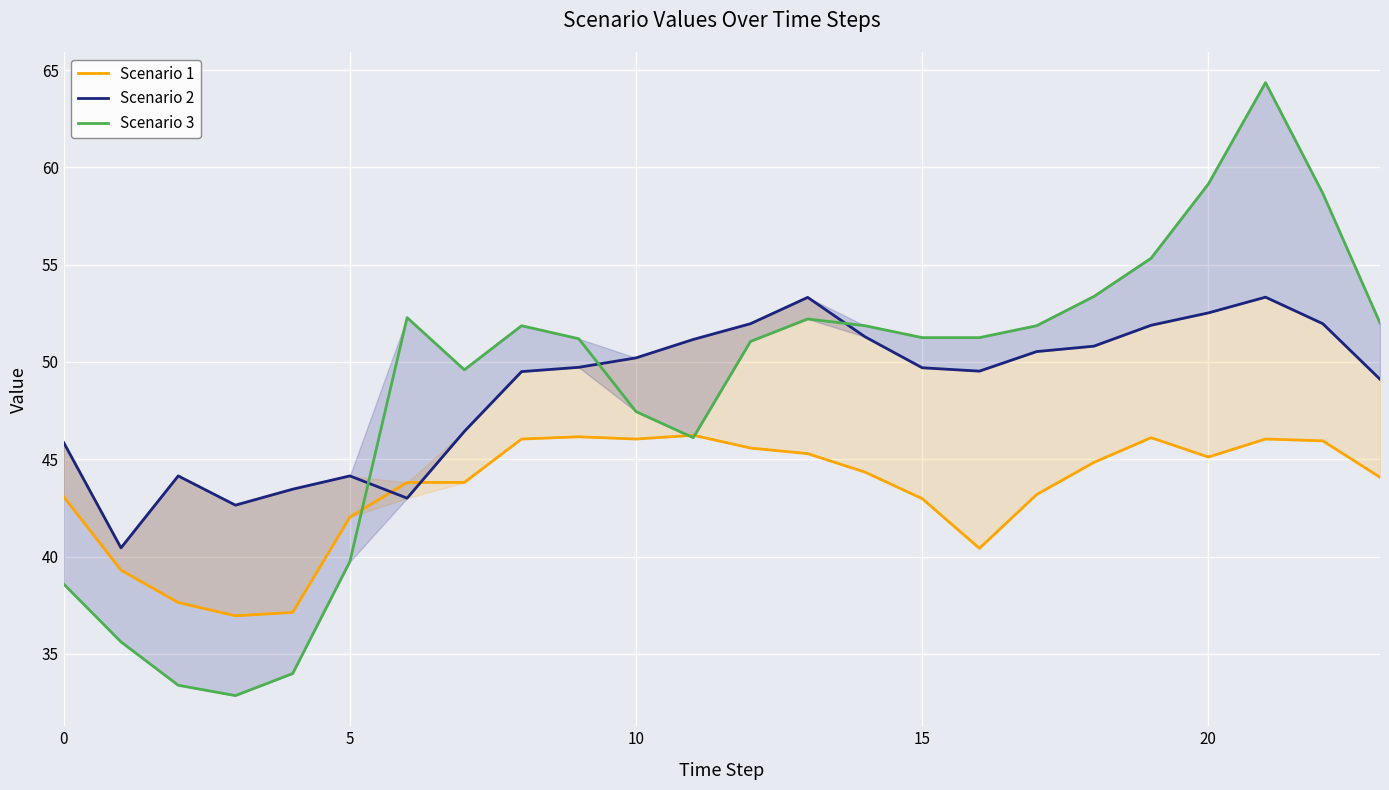

Count the number of categories in the chart.

24